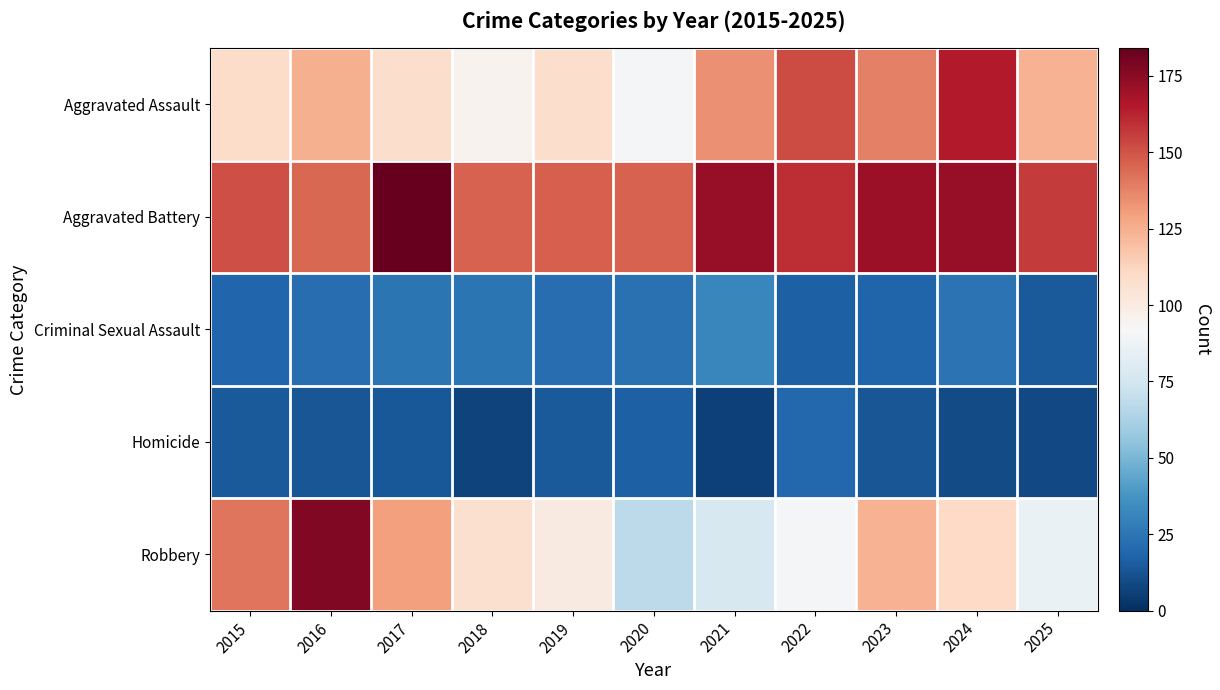

Rank the series by their maximum value, from lowest to highest.

Homicide, Criminal Sexual Assault, Aggravated Assault, Robbery, Aggravated Battery